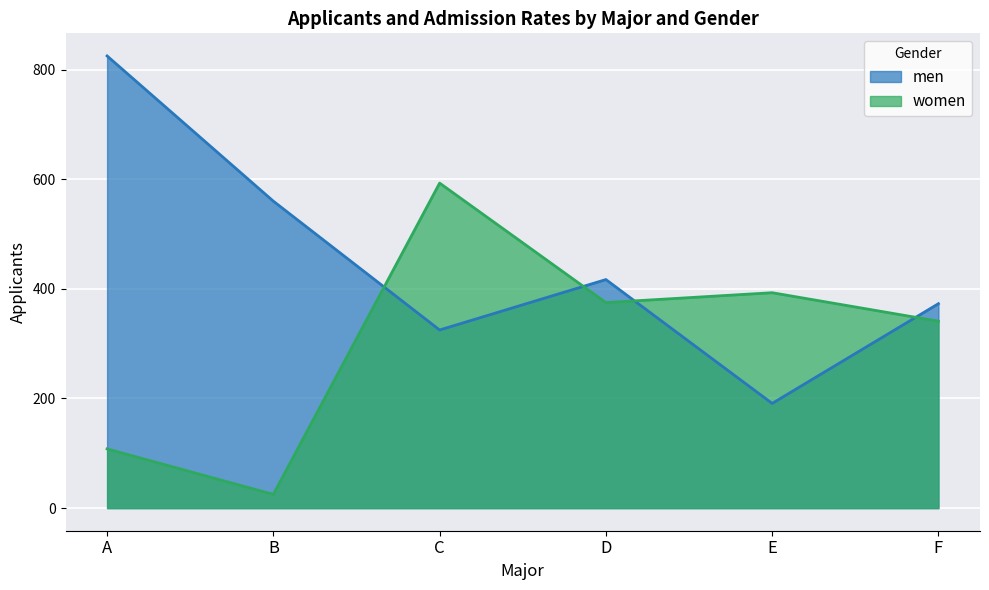

Reading left to right, what are all the values shown in this chart?

men: A=825	B=560	C=325	D=417	E=191	F=373
women: A=108	B=25	C=593	D=375	E=393	F=341